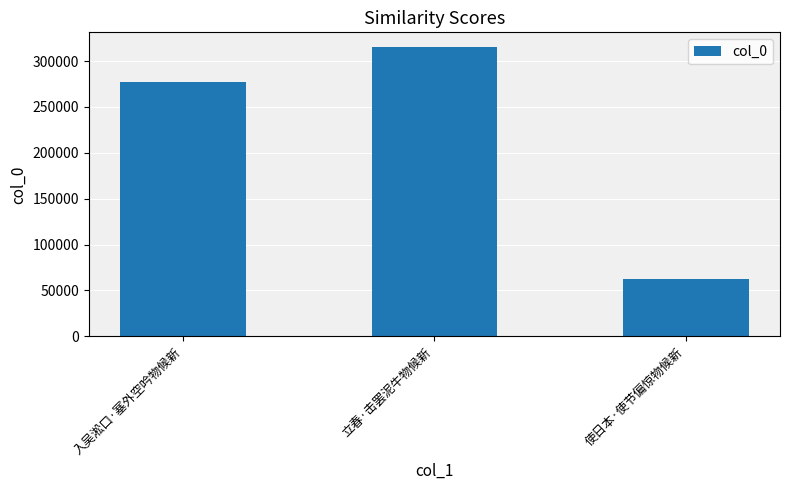

Reading left to right, transcribe all the data shown in this chart.

入吴淞口·塞外空吟物候新=277478	立春·击罢泥牛物候新=315557	使日本·使节偏惊物候新=62237